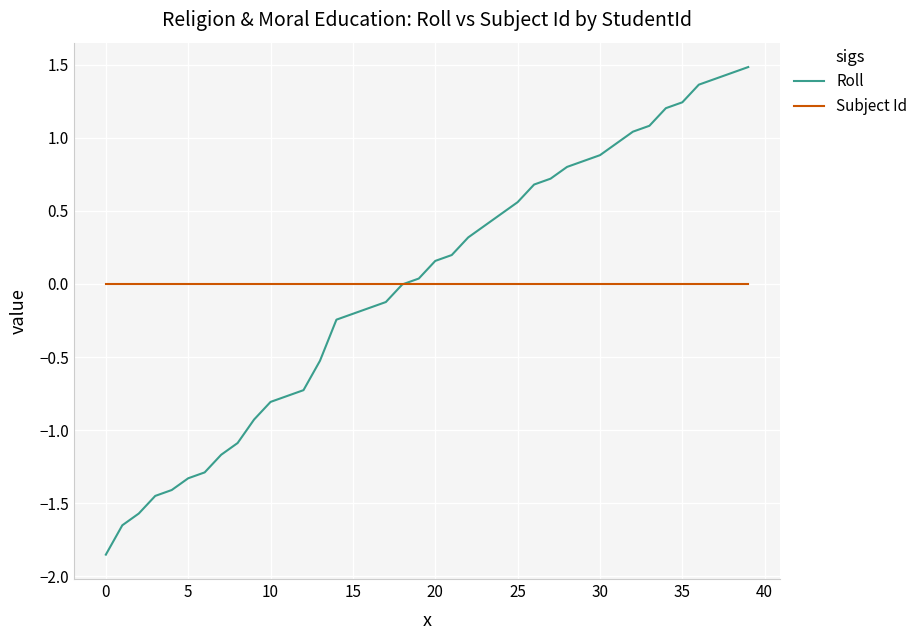

What is the maximum value shown in the chart?

1.5